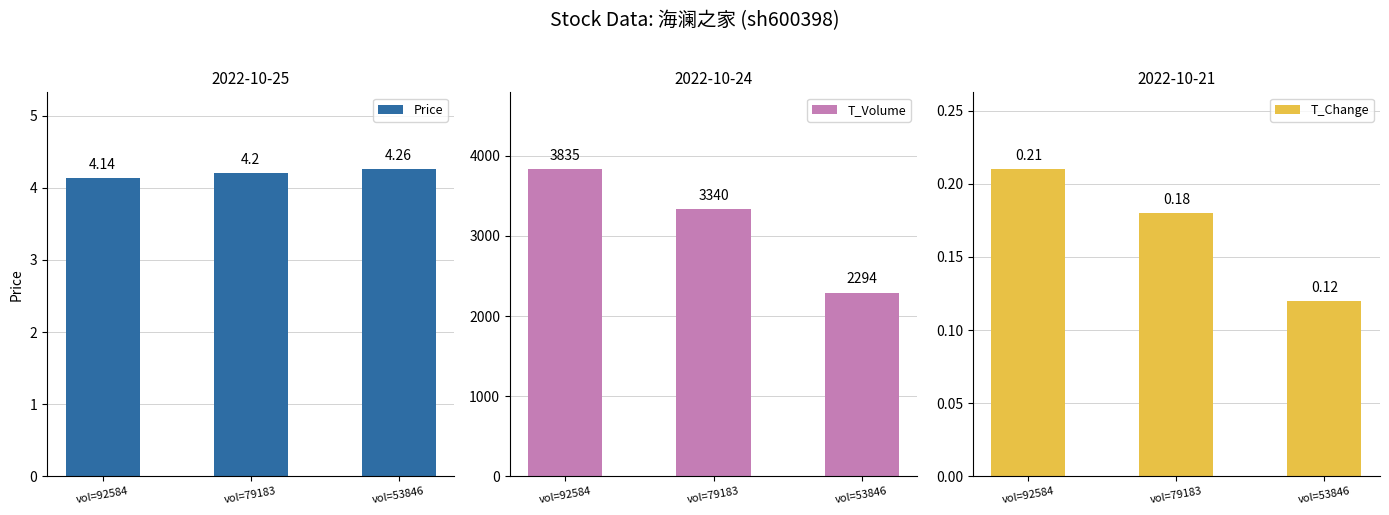

Rank the series by their maximum value, from lowest to highest.

T_Change, Price, T_Volume